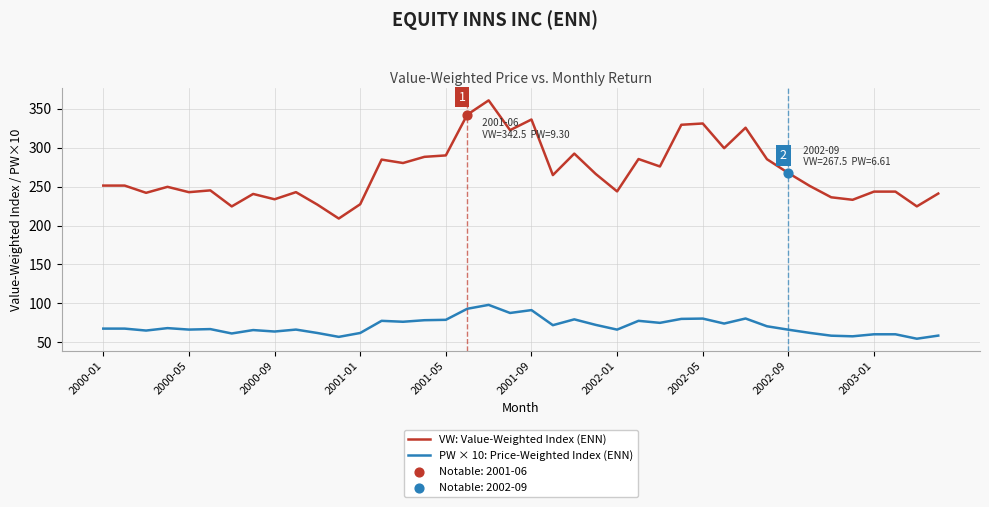

Which series has the widest spread of values?

VW: Value-Weighted Index (ENN)